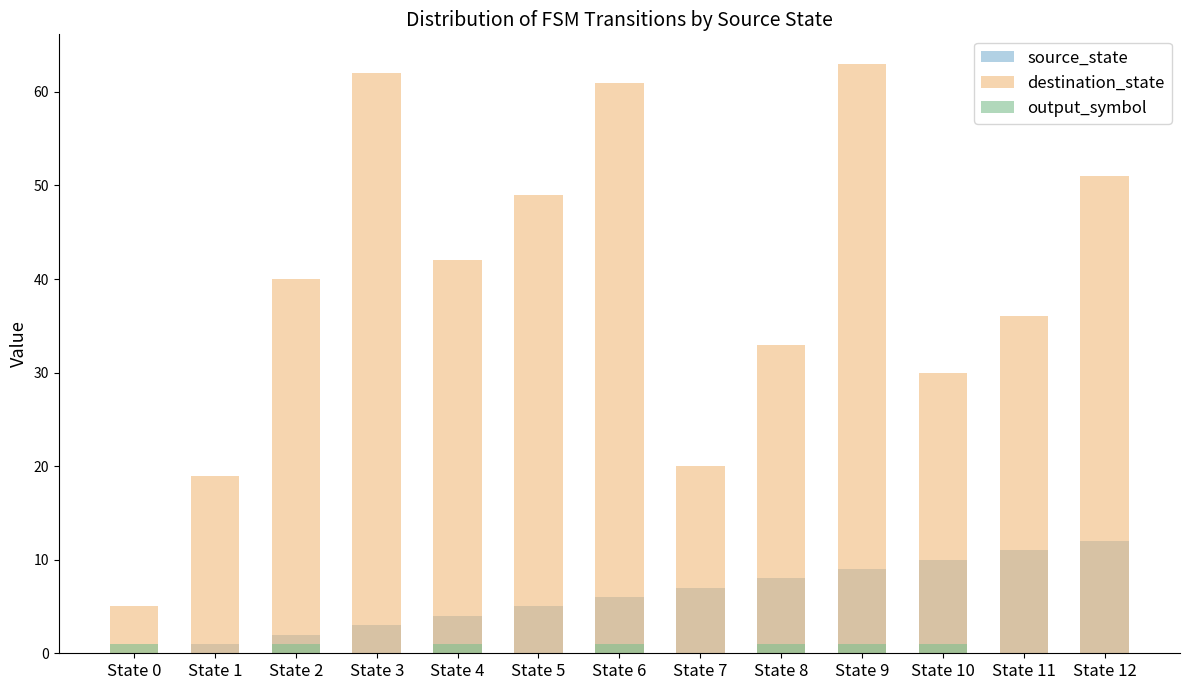

What is the total value across all series at State 3?

65